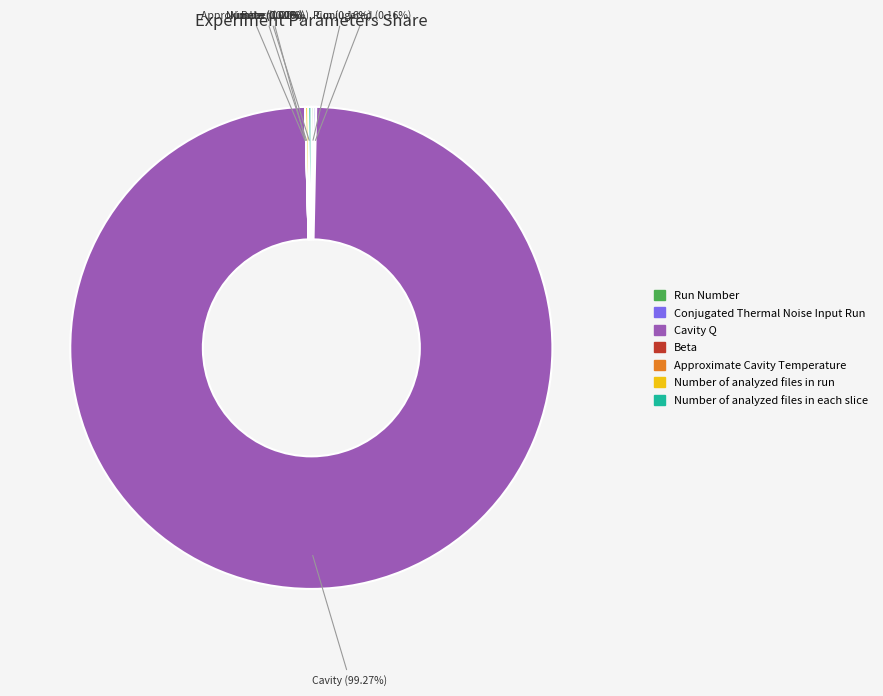

Is there a majority slice in this chart?

Yes